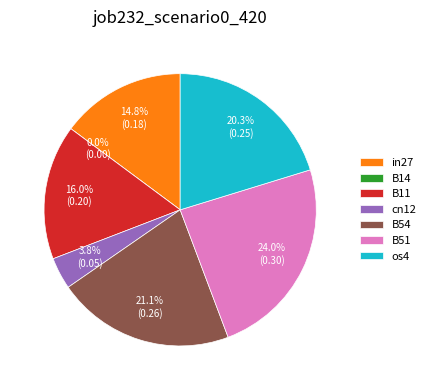

Count the number of slices in the pie.

7